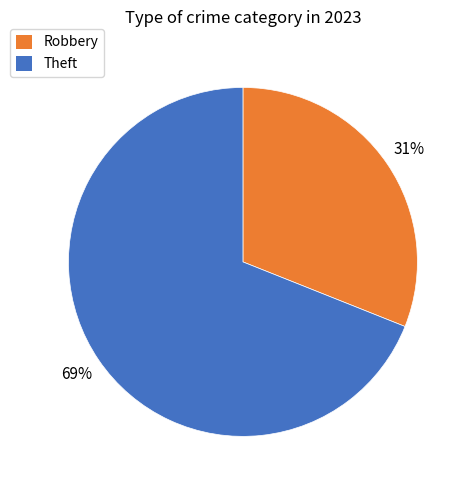

To the nearest percent, what is the average slice percentage?

50%